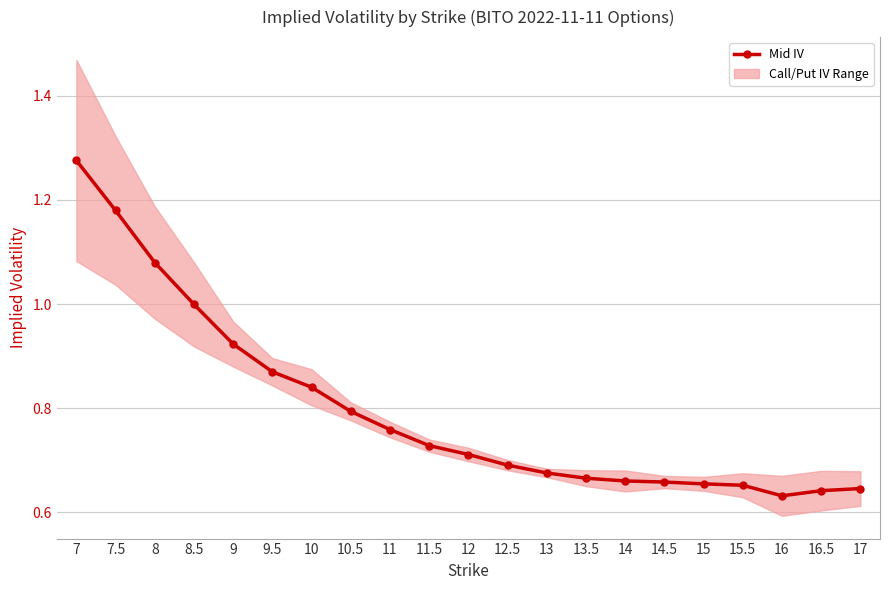

Reading right to left, what are all the values shown in this chart?

17=0.6	16.5=0.6	16=0.6	15.5=0.7	15=0.7	14.5=0.7	14=0.7	13.5=0.7	13=0.7	12.5=0.7	12=0.7	11.5=0.7	11=0.8	10.5=0.8	10=0.8	9.5=0.9	9=0.9	8.5=1.0	8=1.1	7.5=1.2	7=1.3